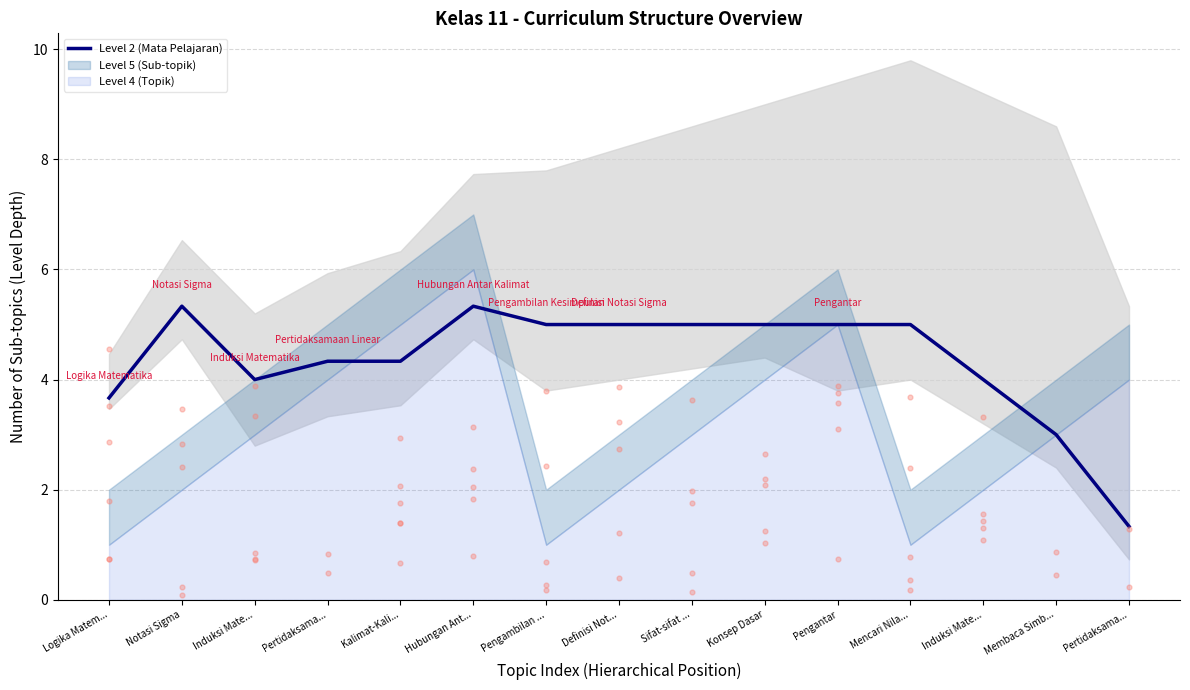

Between Pertidaksama... and Notasi Sigma, which is larger?

Notasi Sigma